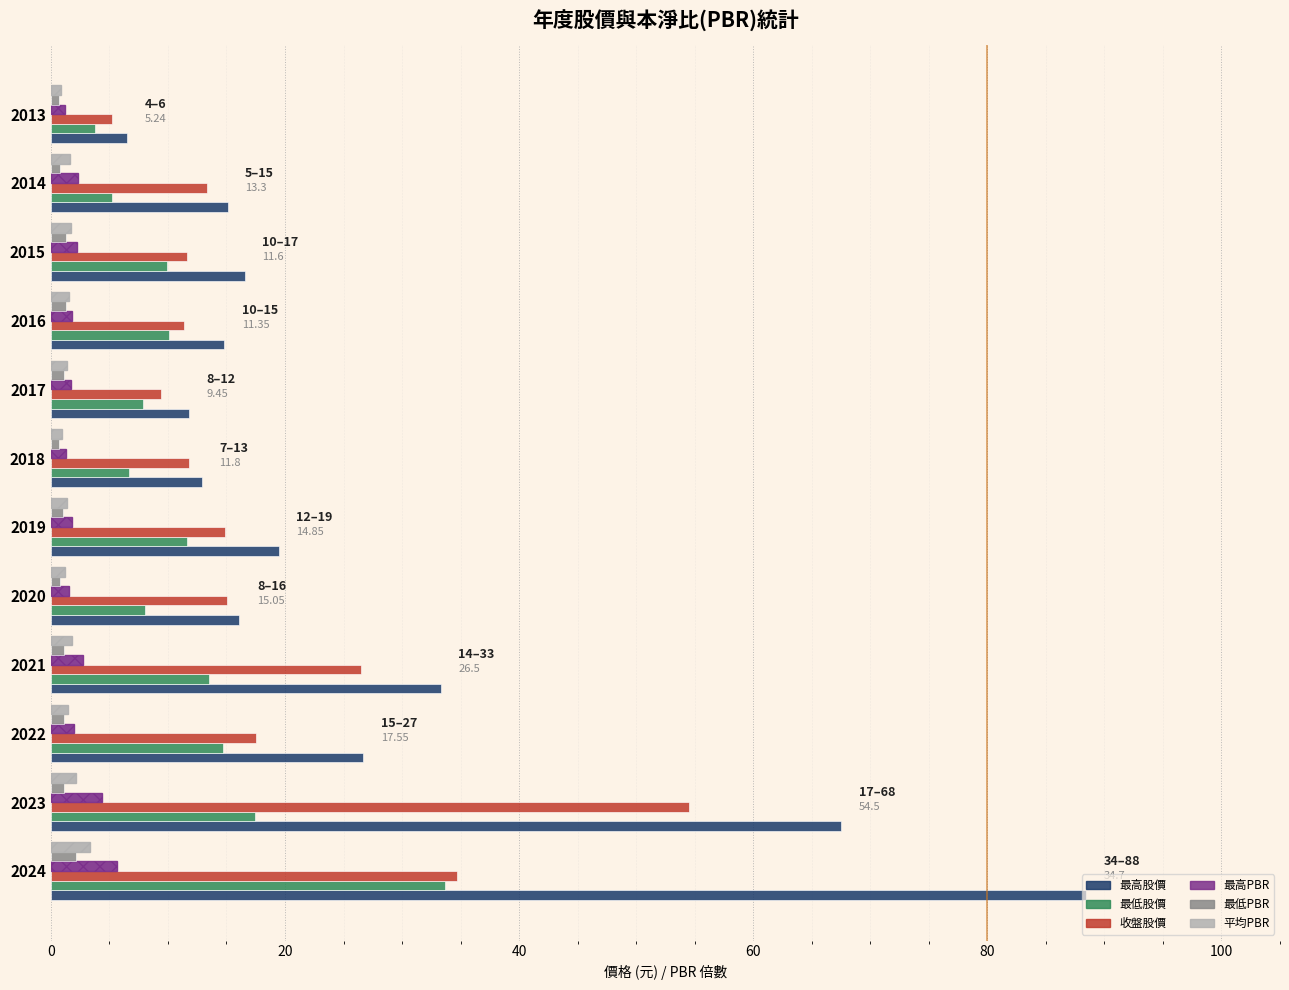

Which series has the largest range (max minus min)?

最高股價